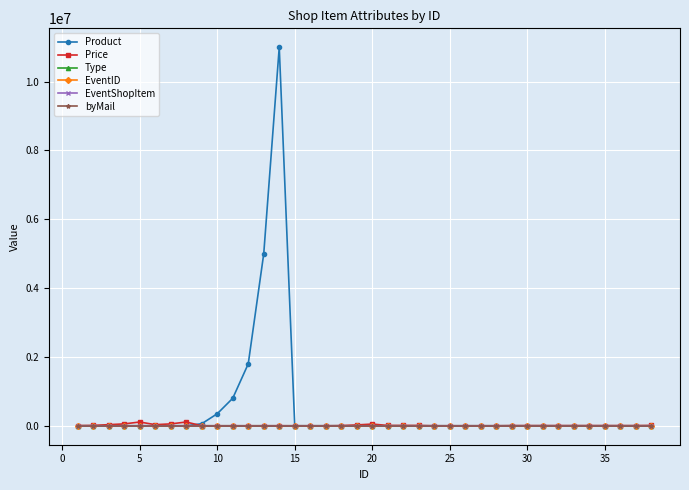

Which series has the largest total across all categories?

Product